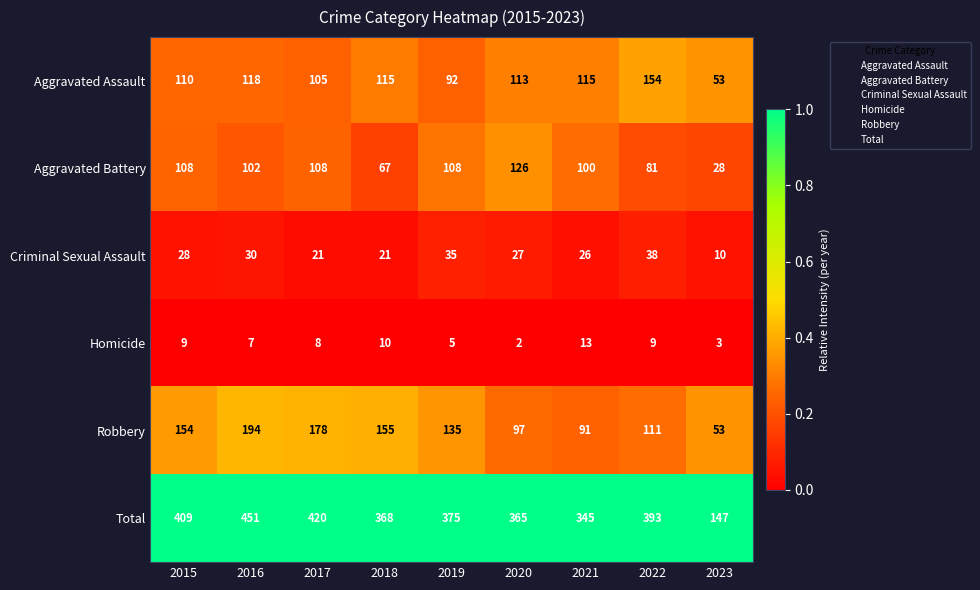

Which series has the widest spread of values?

Total